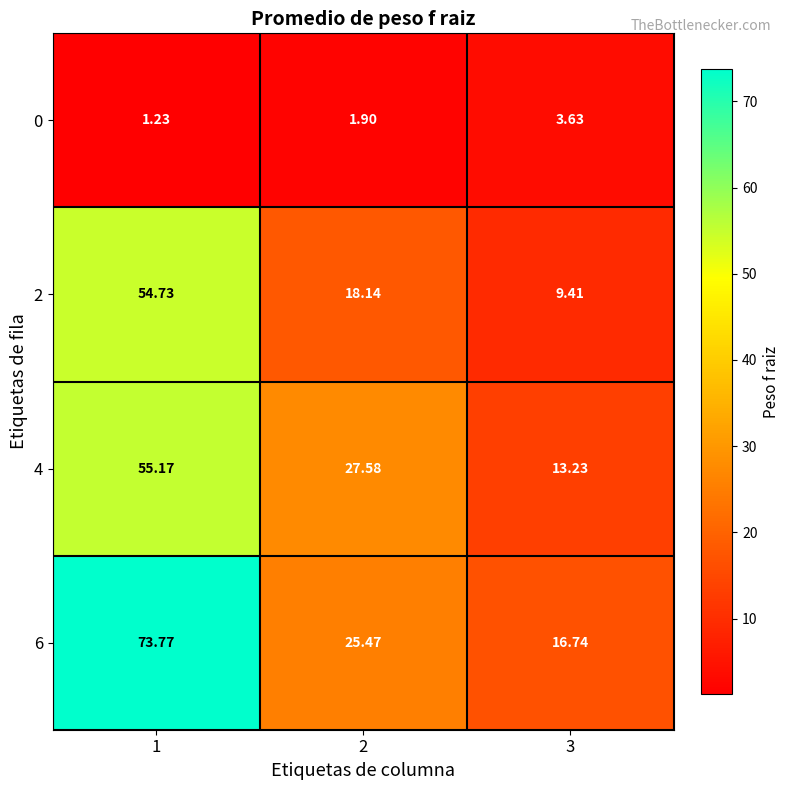

Is the value of 0 at 2 greater than the value of 4 at 1?

No